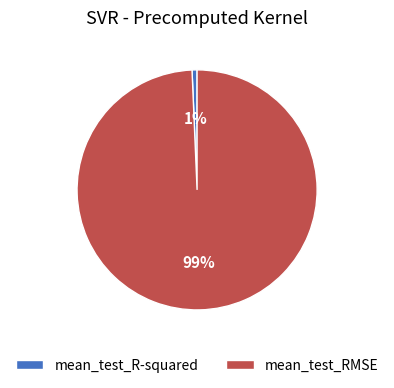

Count the number of slices in the pie.

2